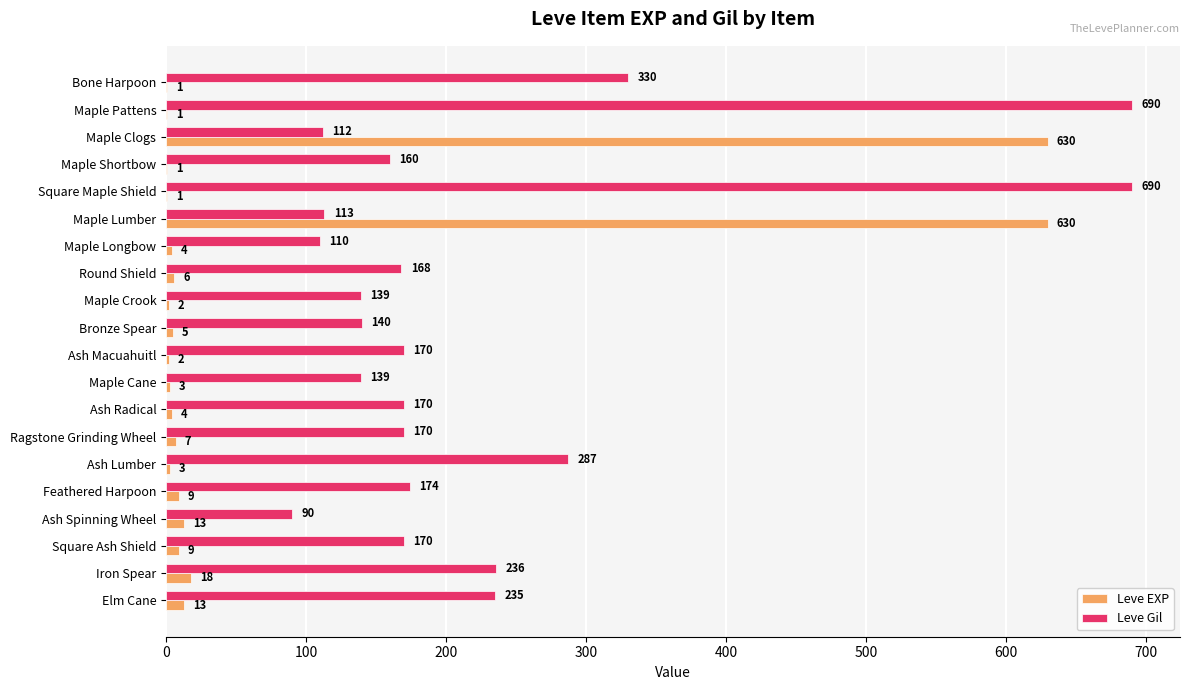

True or false: Leve EXP has a value of 2 at Maple Crook.

True